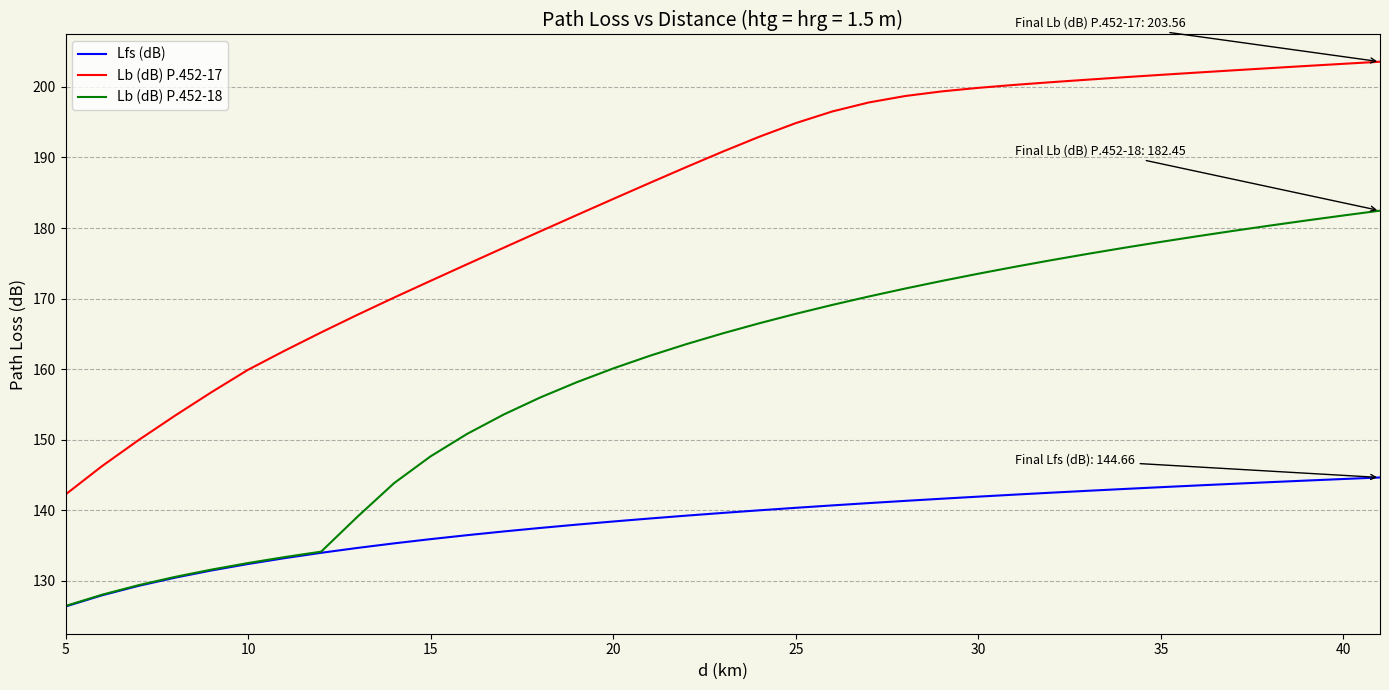

True or false: Lb (dB) P.452-18 and Lb (dB) P.452-17 intersect in this chart.

False